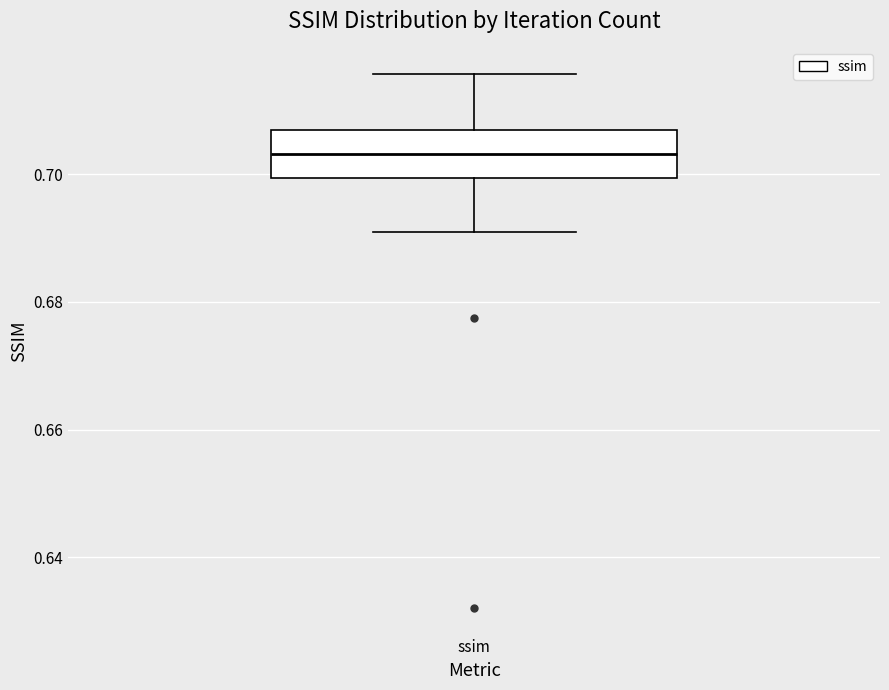

Where does the median line of the box for ssim sit on the y-axis? The values are not printed on the chart, so give them approximately, as read against the axis.

0.704